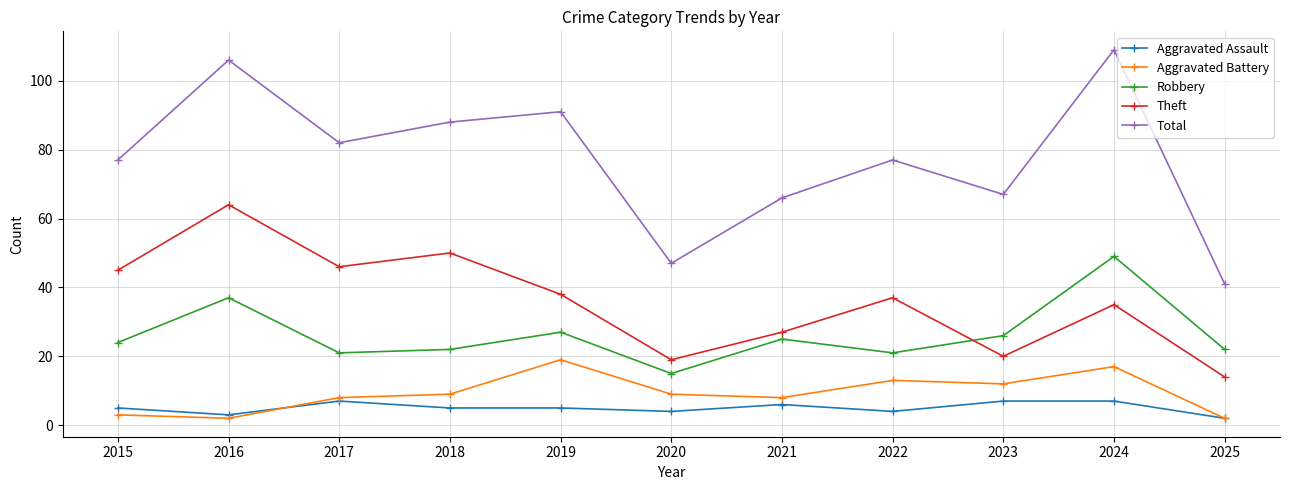

What is the value of the Robbery point at the 2nd from the left?

37